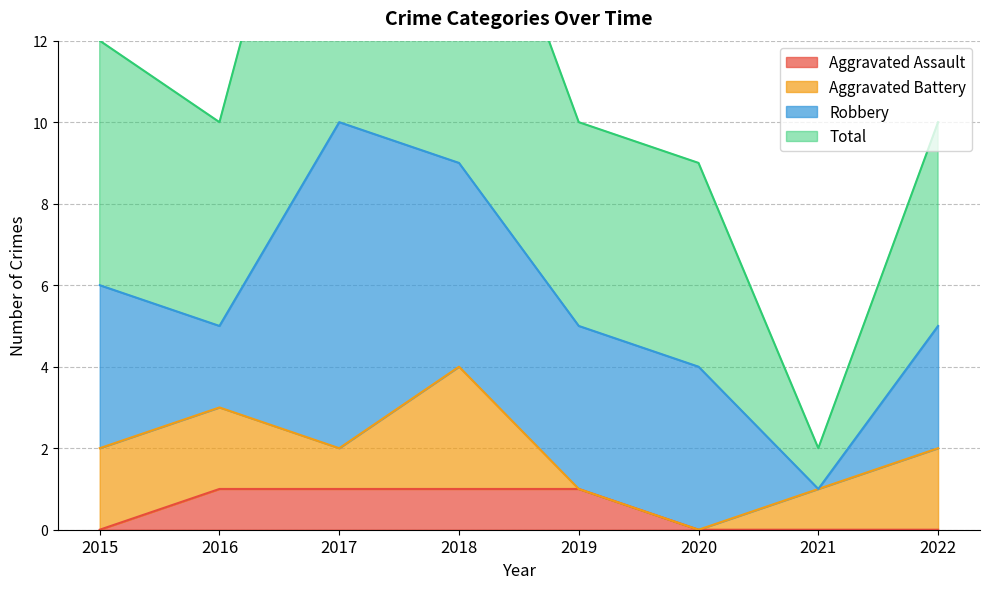

At how many categories does at least one series exceed 13?

2